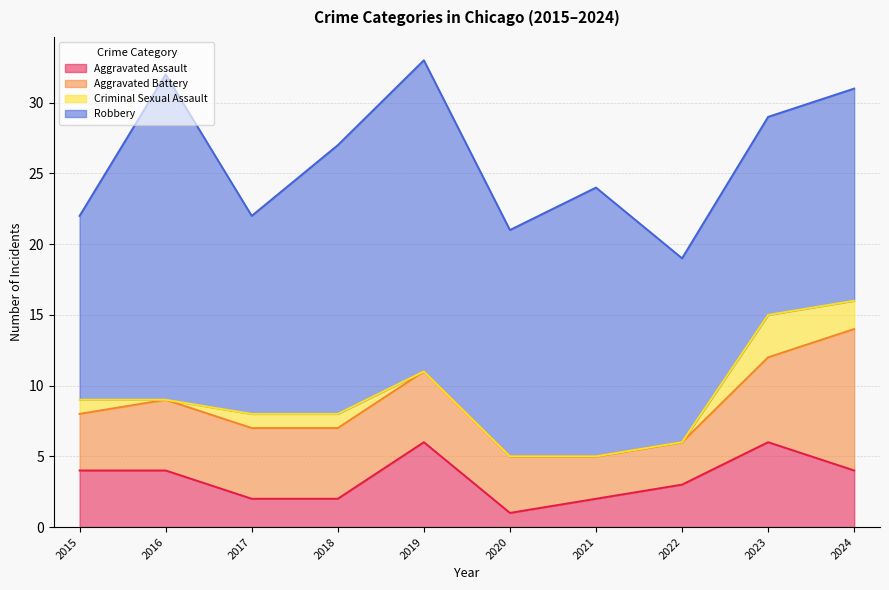

Does the chart have visible grid lines?

Yes